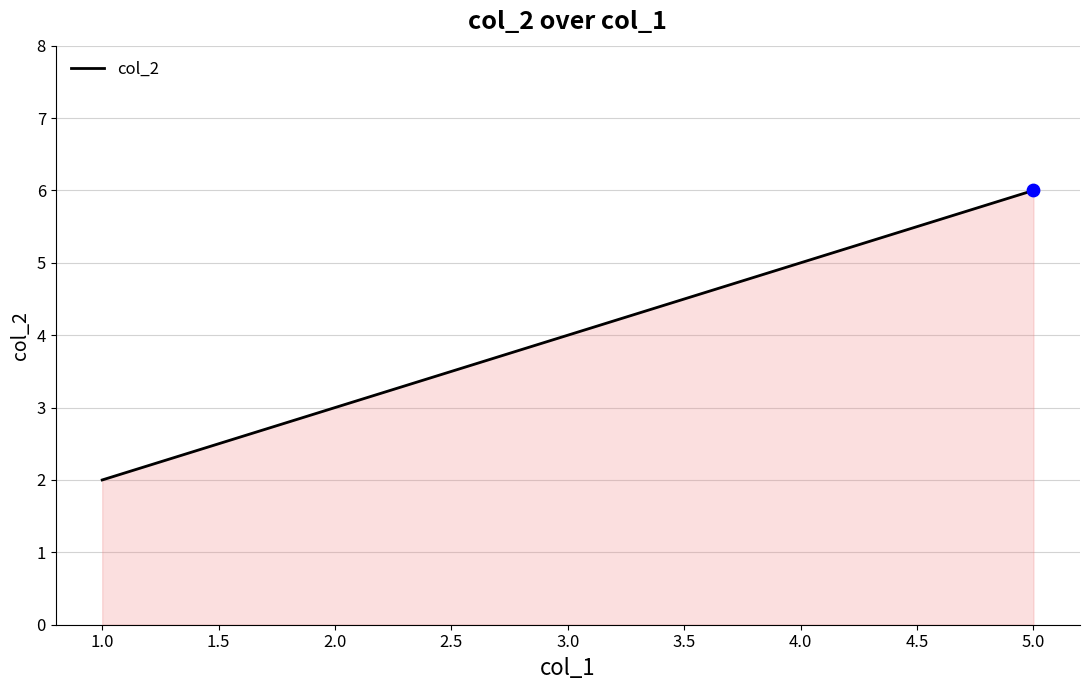

Which has a higher value, 1.0 or 3.0?

3.0